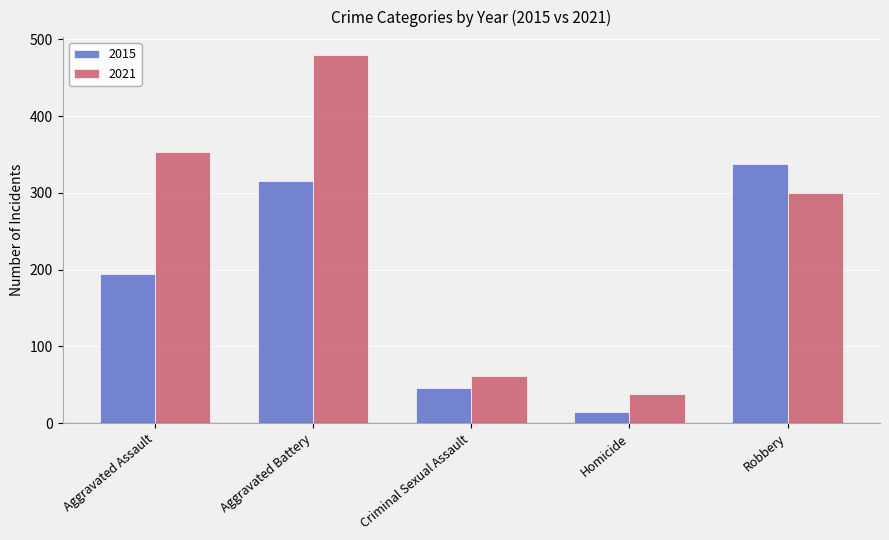

What is the maximum value shown in the chart?

479